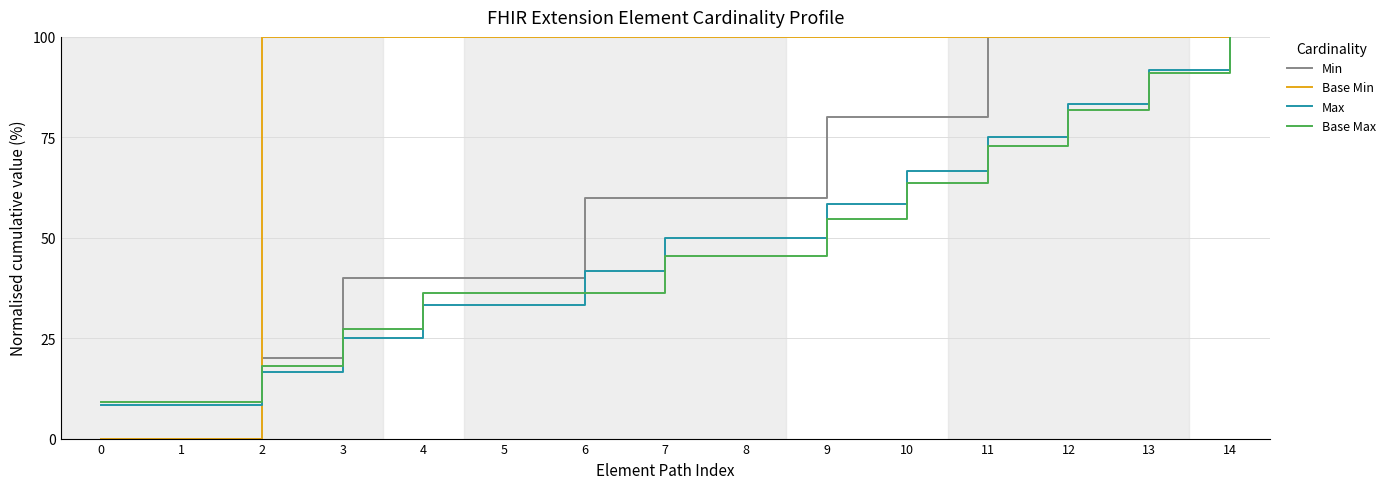

Which series changed the most between 7 and 11?

Min